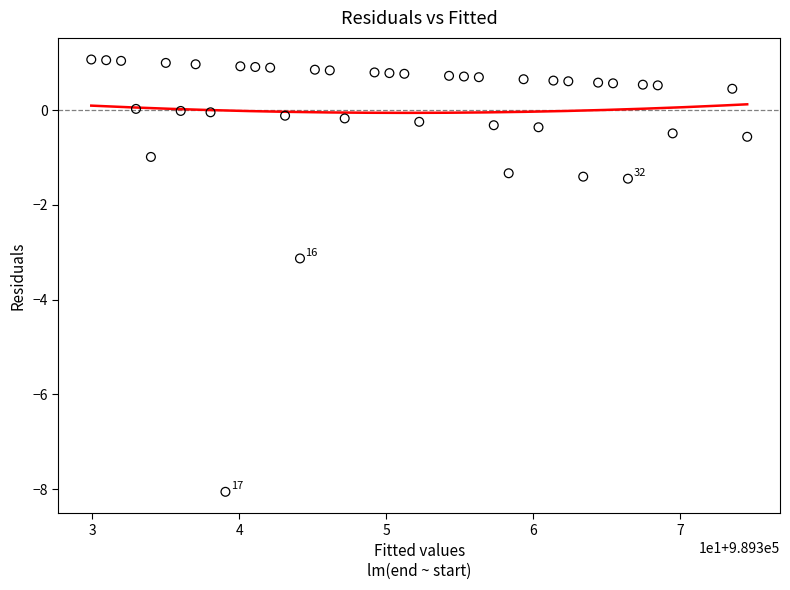

What is the range of Y values (max minus min)?

9.1